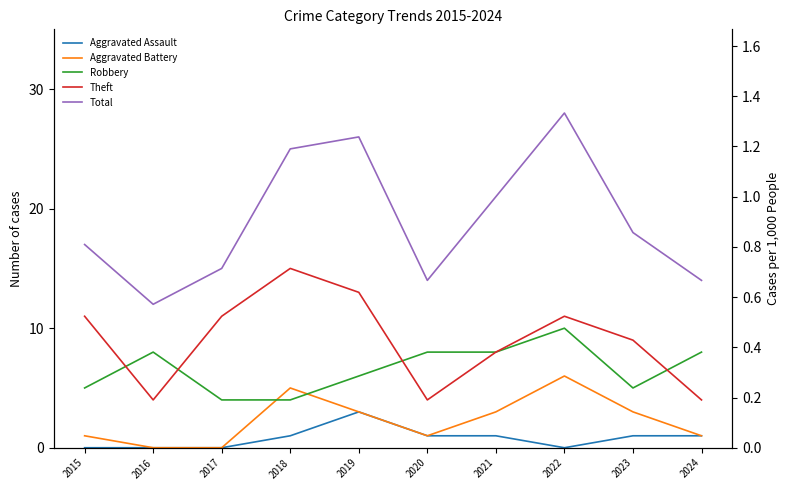

Reading left to right, what are all the values shown in this chart?

Aggravated Assault: 0	0	0	1	3	1	1	0	1	1
Aggravated Battery: 1	0	0	5	3	1	3	6	3	1
Robbery: 5	8	4	4	6	8	8	10	5	8
Theft: 11	4	11	15	13	4	8	11	9	4
Total: 17	12	15	25	26	14	21	28	18	14